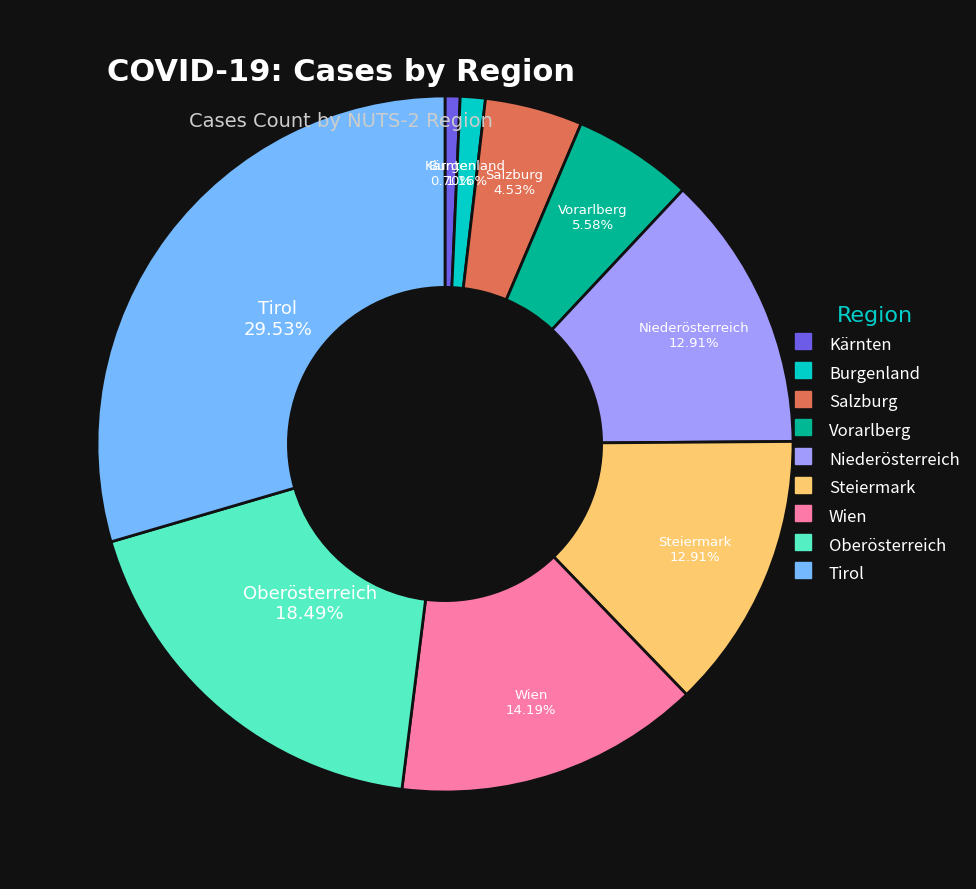

To the nearest percent, what is the difference between the Wien and Steiermark slice percentages?

1%